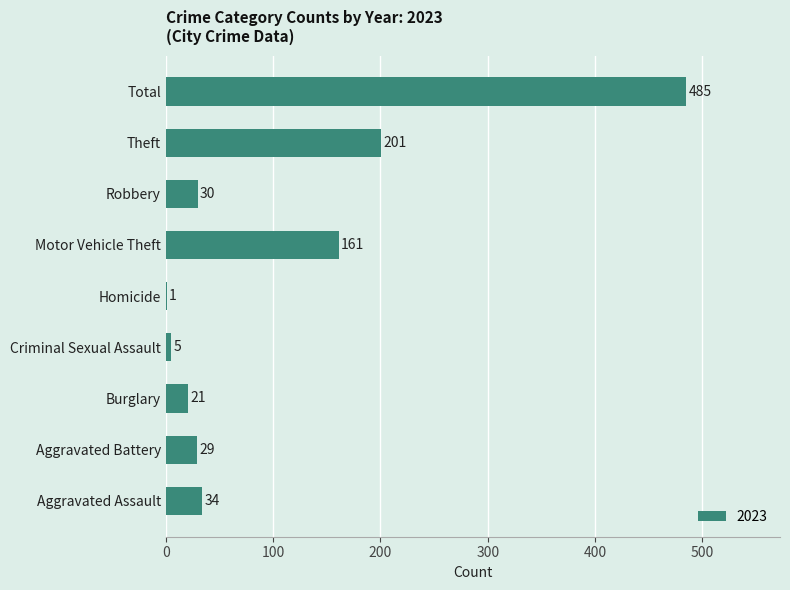

True or false: the data shows 8 at Aggravated Assault.

False